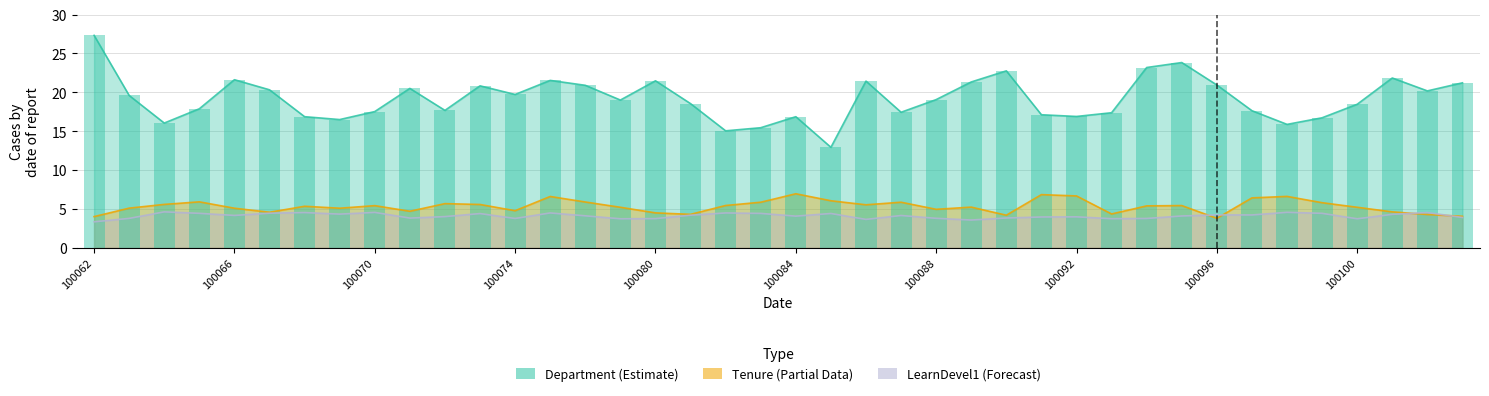

Between 100088 and 100083, which is larger?

100088